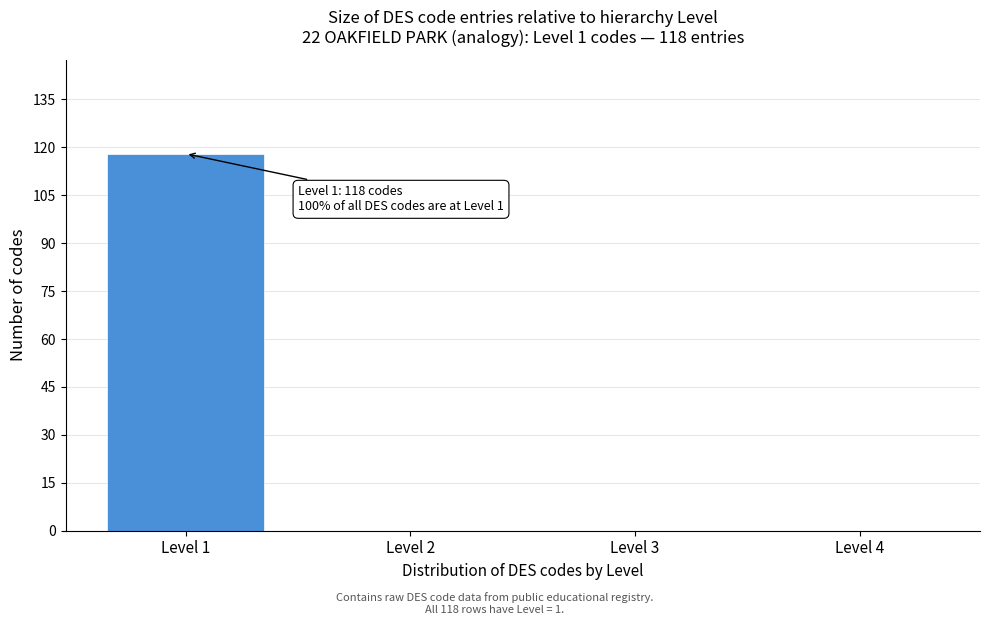

Reading left to right, what are all the values shown in this chart?

Level 1=118	Level 2=0	Level 3=0	Level 4=0